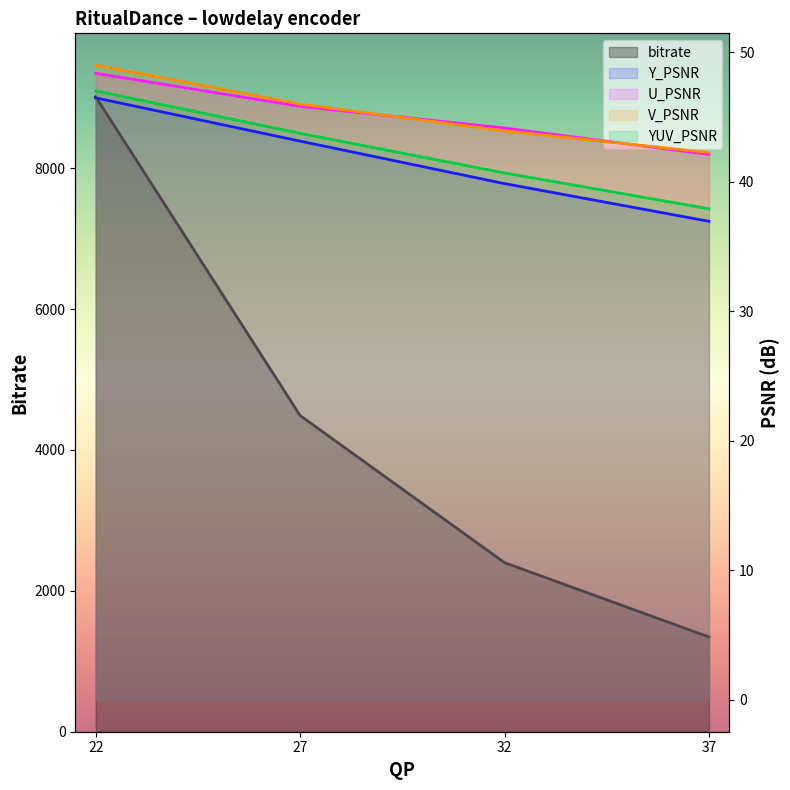

Is it true that YUV_PSNR equals 10.3 at 37?

False